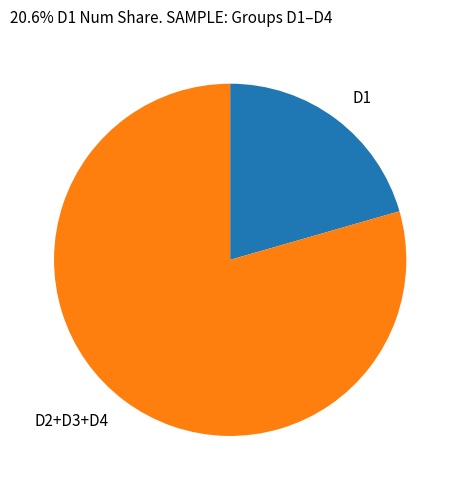

Which category has the biggest portion of the pie?

D2+D3+D4